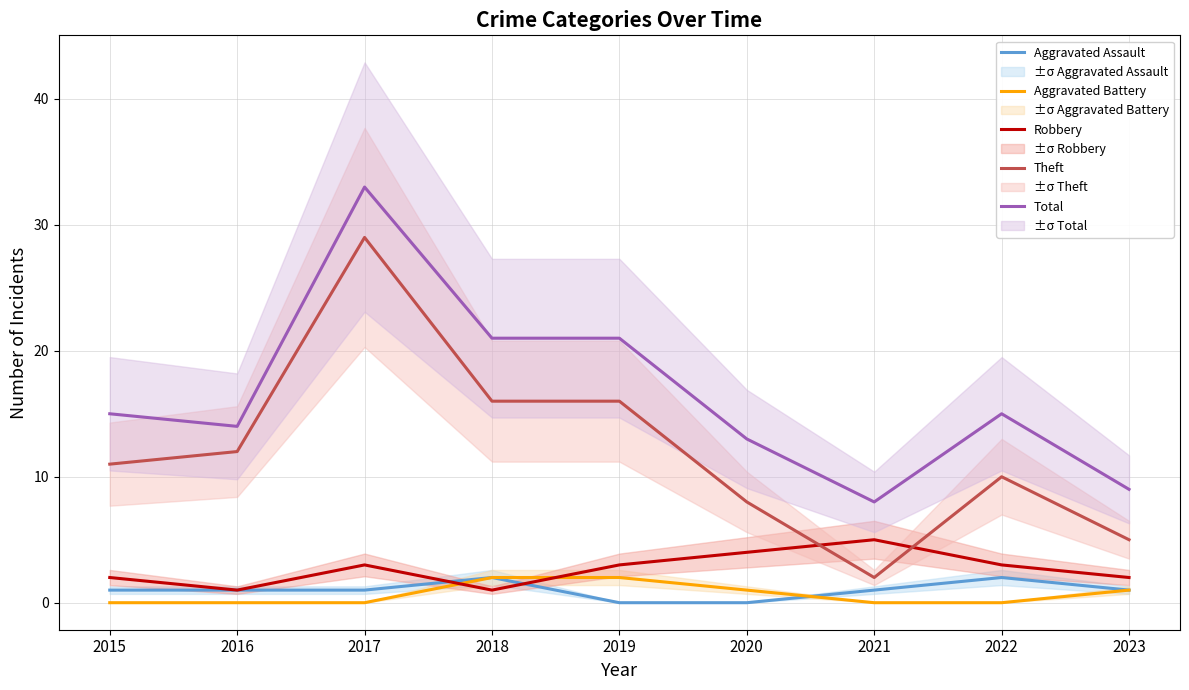

What is the greatest value displayed?

33